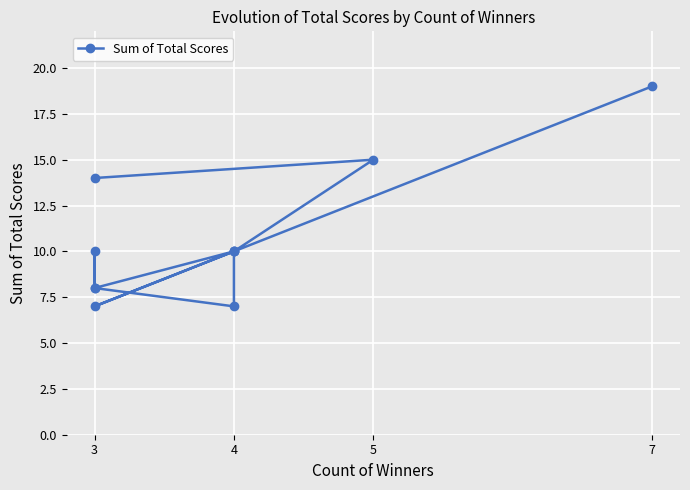

True or false: the data has more than 2 interior local peaks.

True